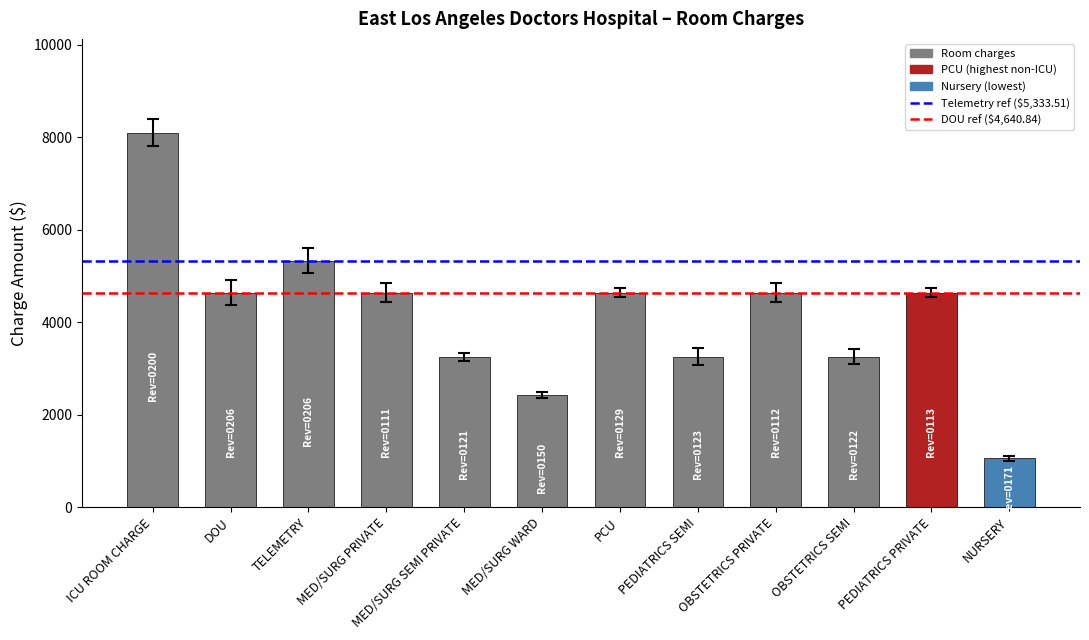

What is the minimum value shown in the chart?

1051.5